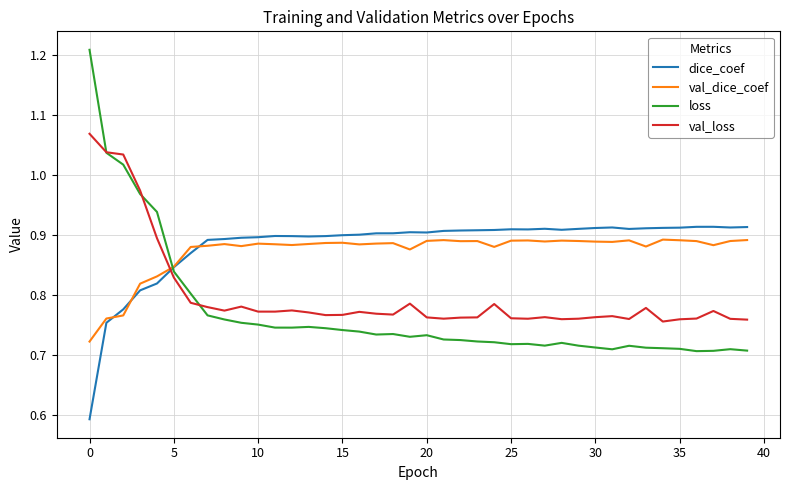

True or false: dice_coef and loss cross at least once.

True